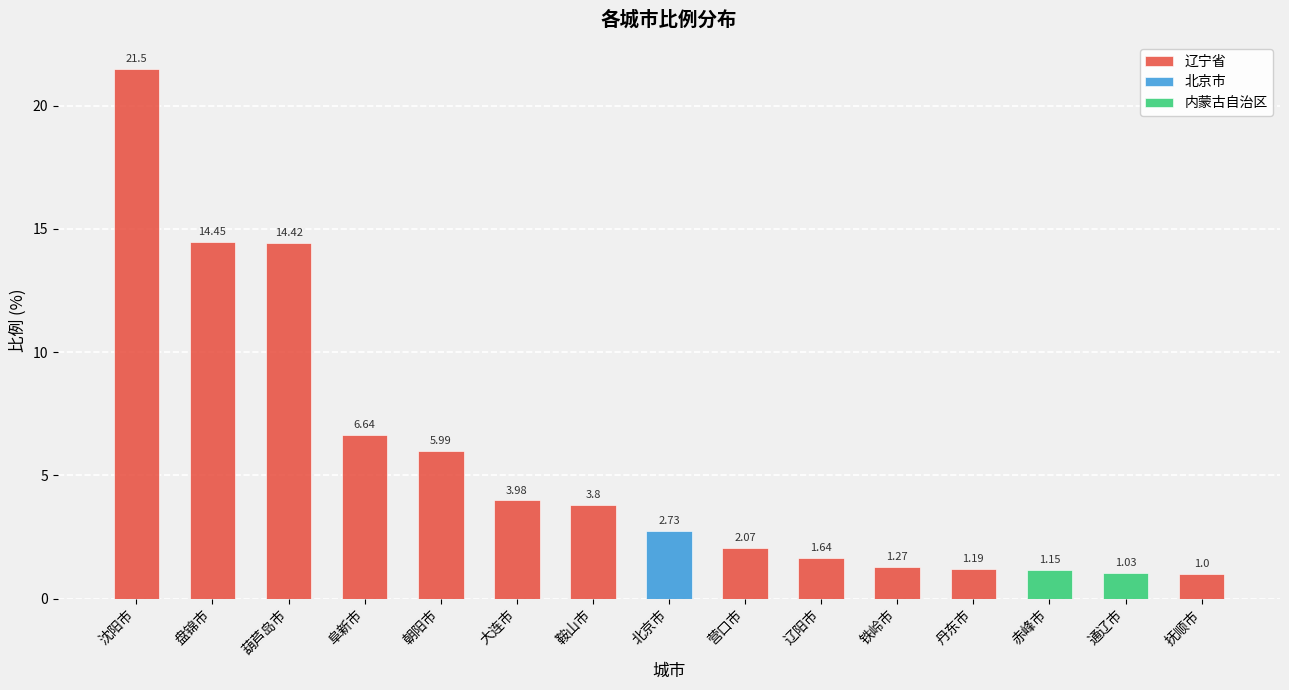

Between 通辽市 and 葫芦岛市, which is larger?

葫芦岛市